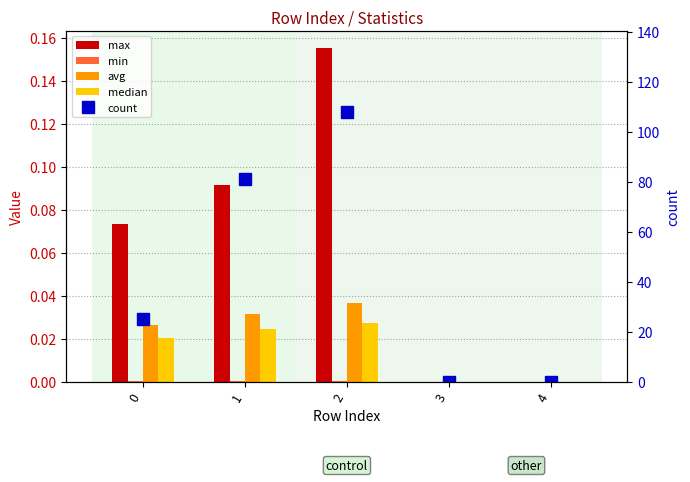

At 0, list the series in order from largest to smallest.

count, max, avg, median, min